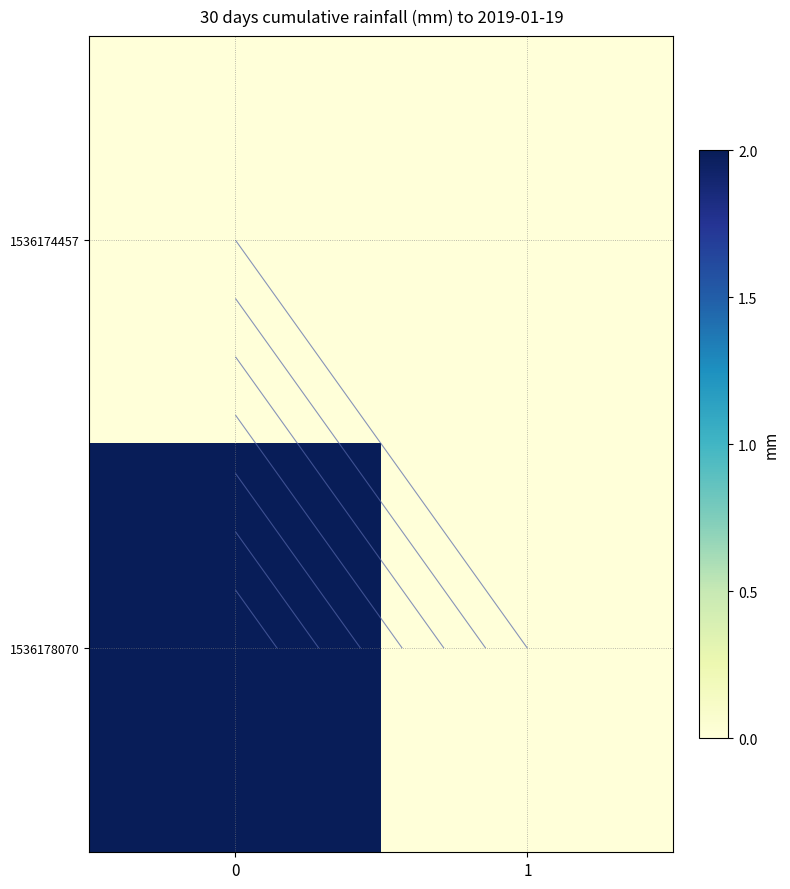

Which series has the widest spread of values?

row_1